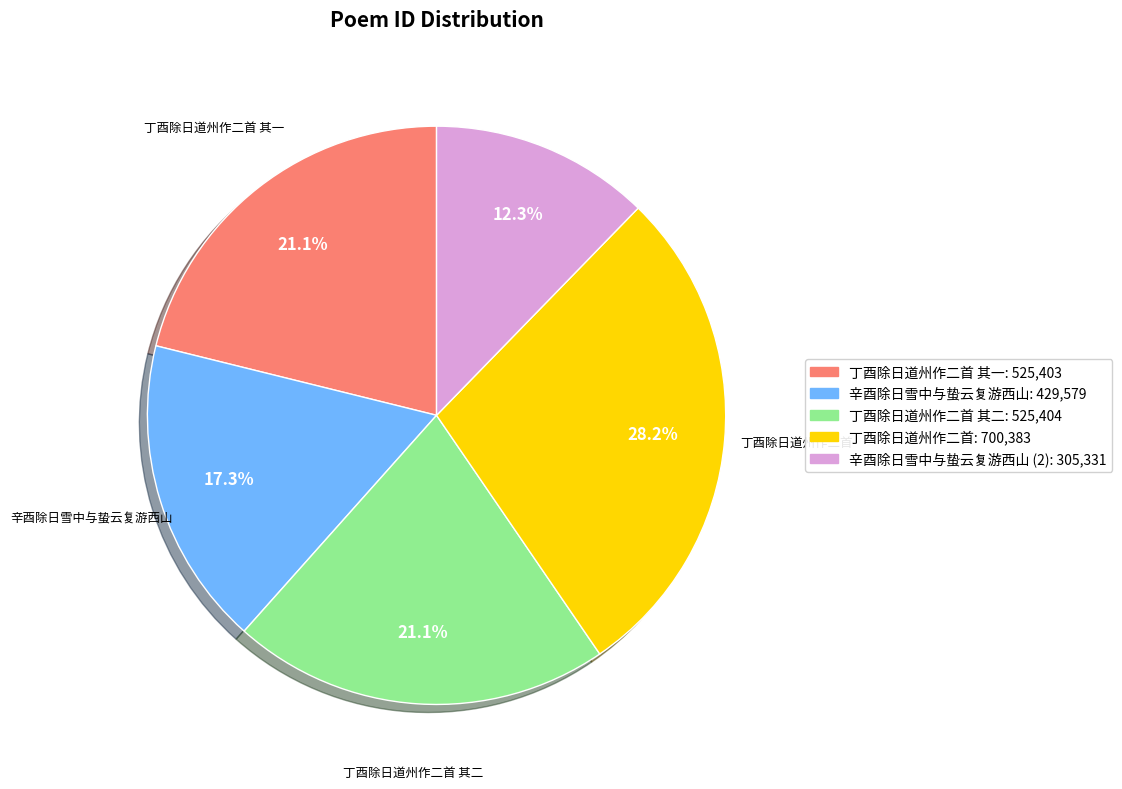

Does any single category account for the majority?

No